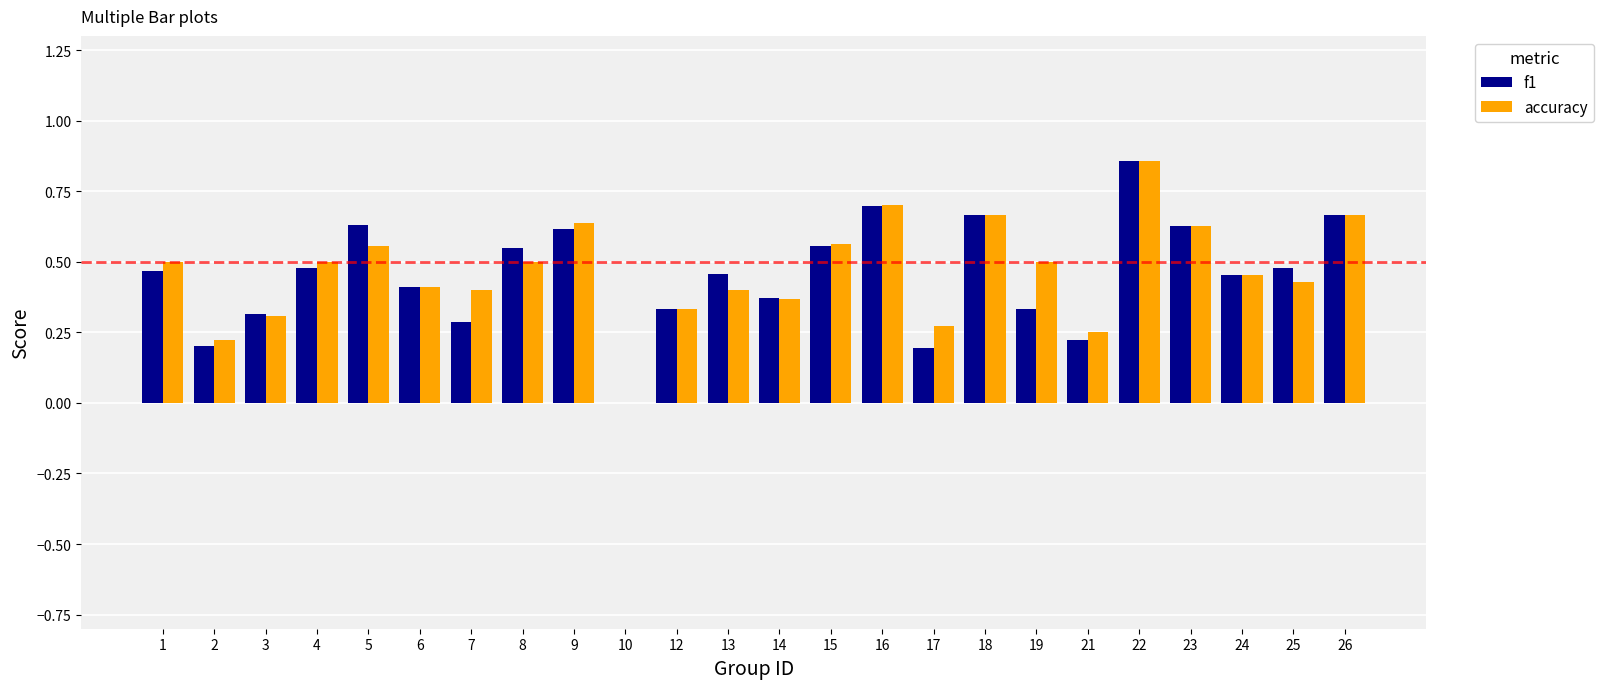

The accuracy series shows 0.5 at 24. True or false?

True